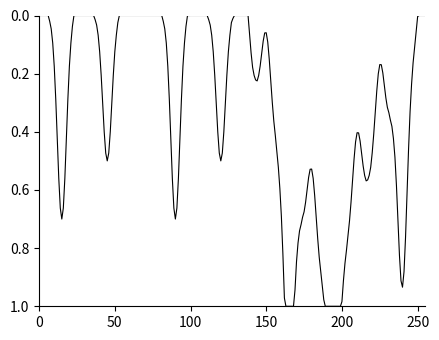

True or false: the data has more than 2 interior local peaks.

True